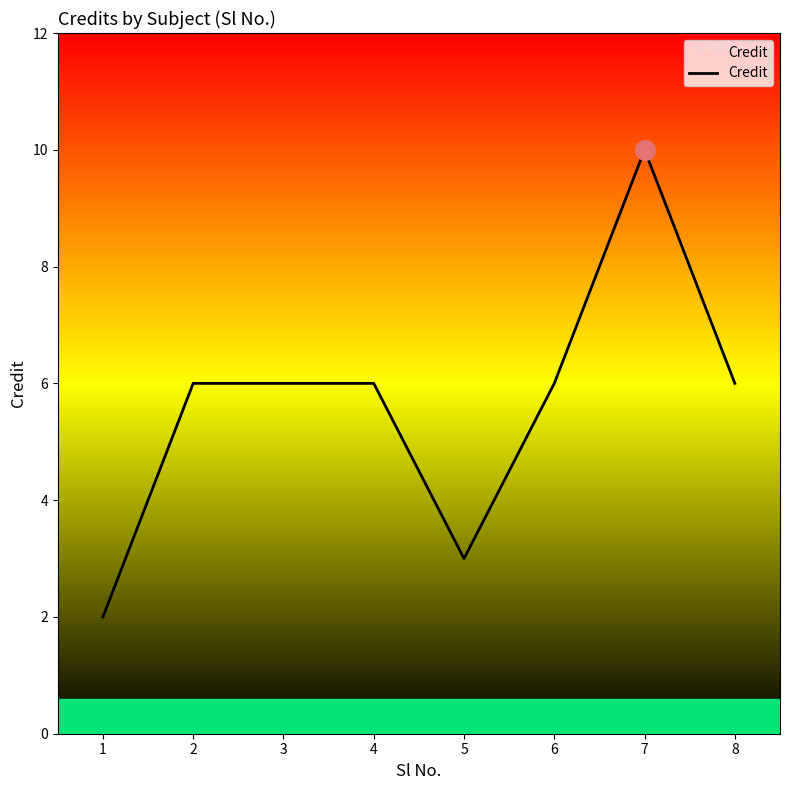

Approximately how many times larger is the value at 1 compared to 5?

0.7